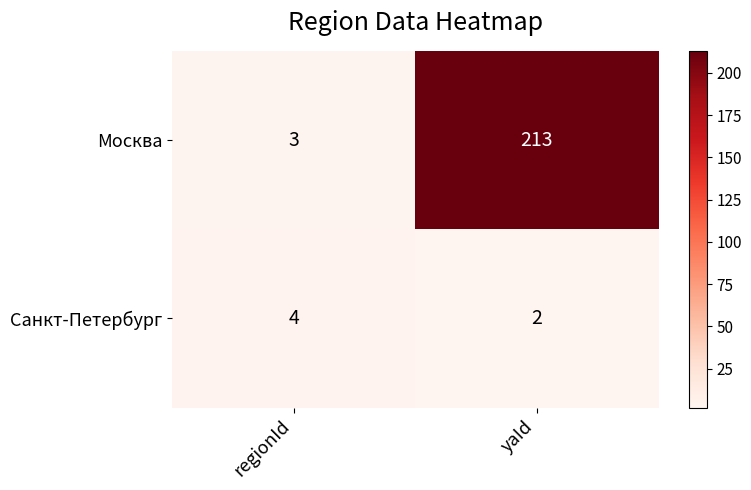

True or false: Санкт-Петербург has a value of 2 at yaId.

True